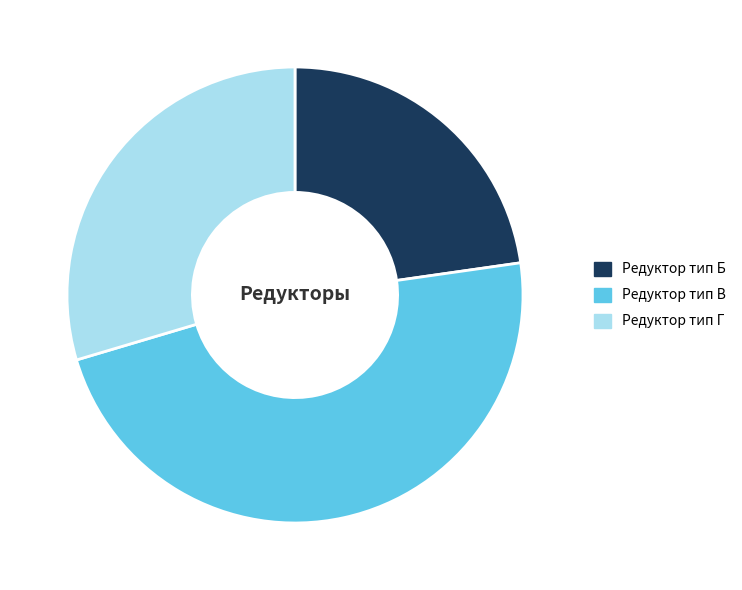

Does Редуктор тип Г account for over 50% of the chart?

No